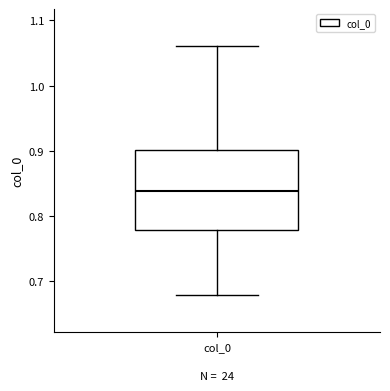

Where is the lower edge of the box for col_0 on the y-axis? The values are not printed on the chart, so give them approximately, as read against the axis.

0.78